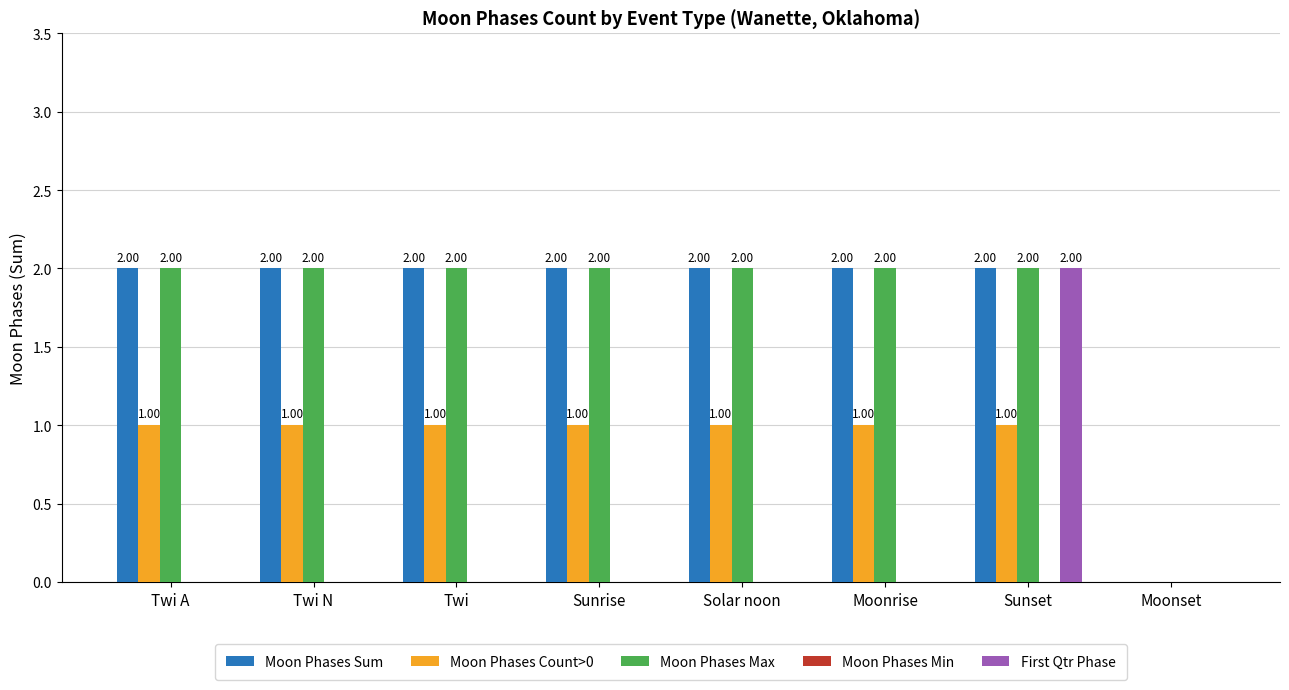

At which category is the sum across all series the highest?

Sunset